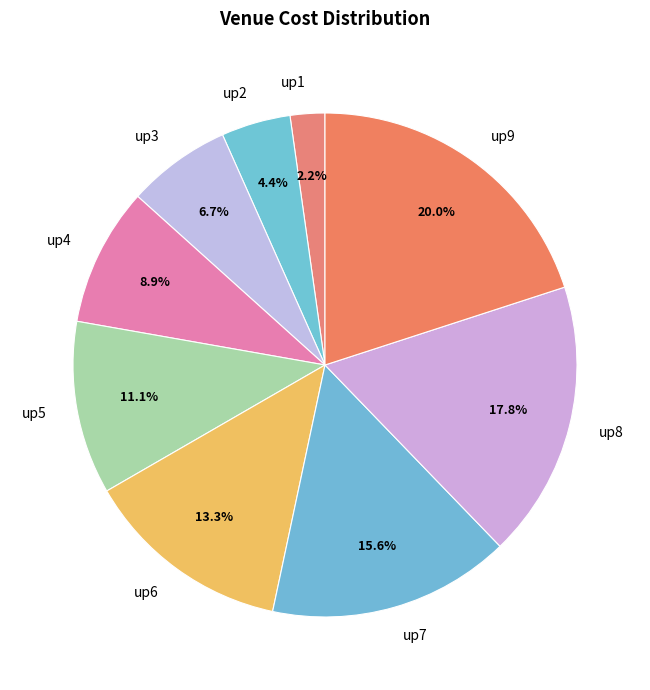

Which category has the smallest portion of the pie?

up1